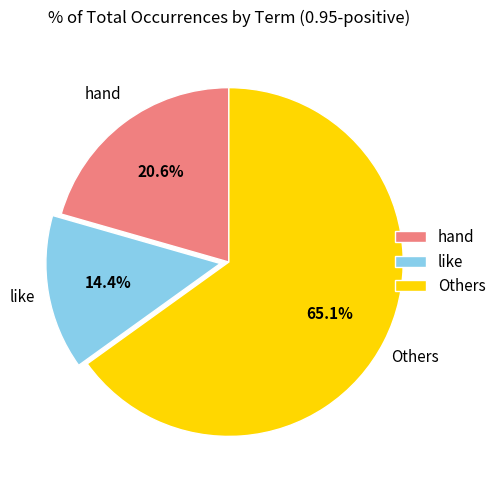

Does Others account for over 50% of the chart?

Yes